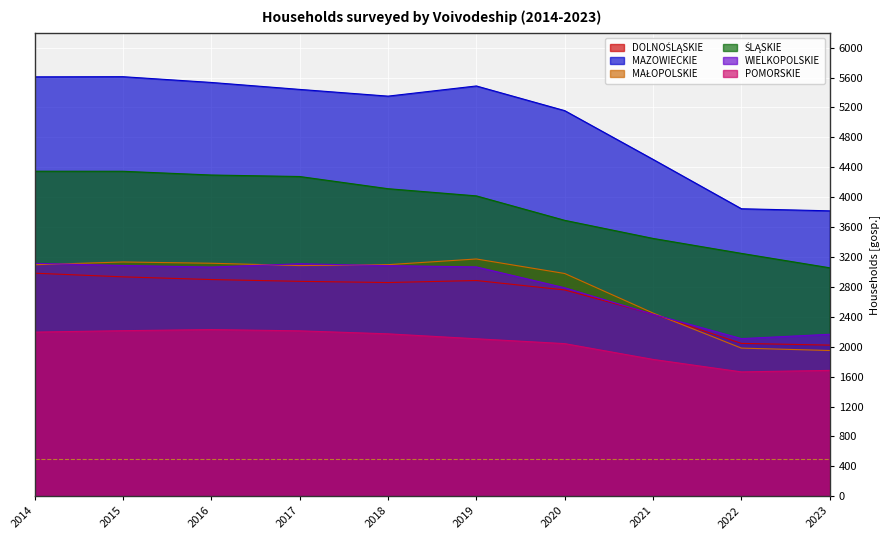

List the labels in order of WIELKOPOLSKIE value, smallest first.

2022, 2023, 2021, 2020, 2016, 2019, 2018, 2015, 2017, 2014